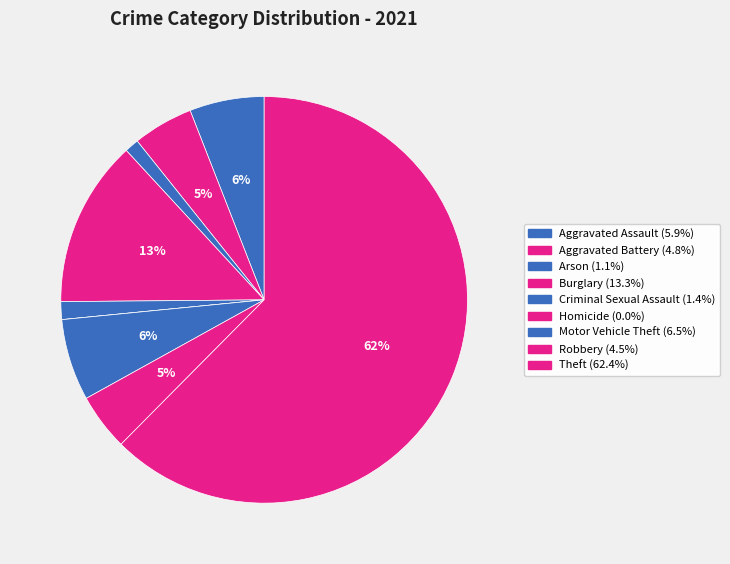

Rank the categories by value from highest to lowest.

Theft, Burglary, Motor Vehicle Theft, Aggravated Assault, Aggravated Battery, Robbery, Criminal Sexual Assault, Arson, Homicide